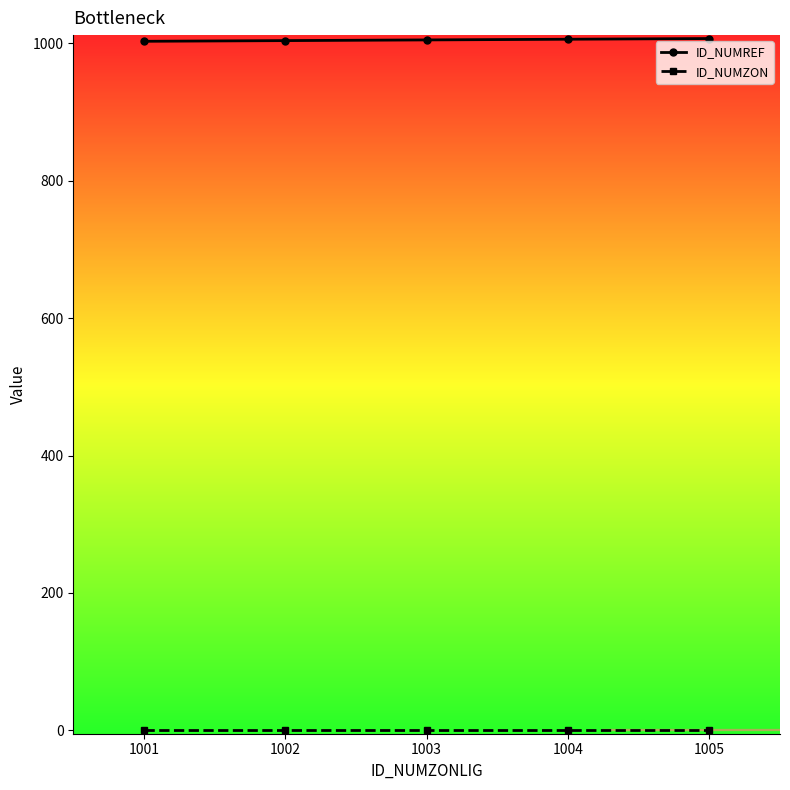

Is it true that ID_NUMREF equals 1004 at 1002?

True